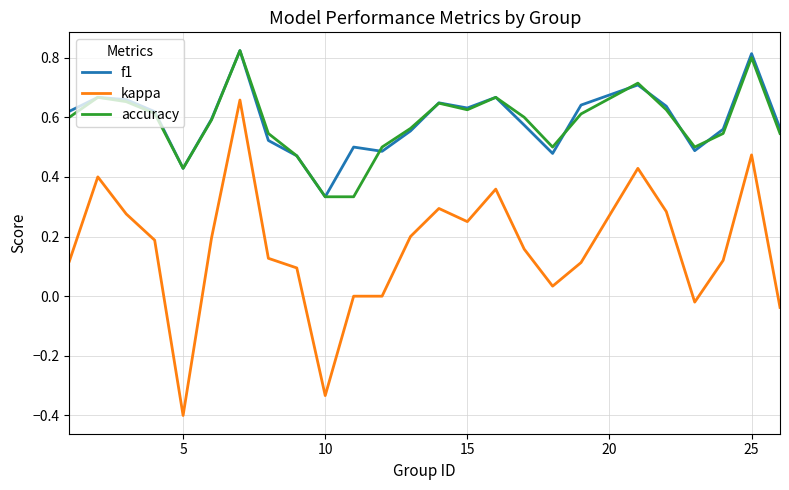

True or false: kappa and f1 cross at least once.

False